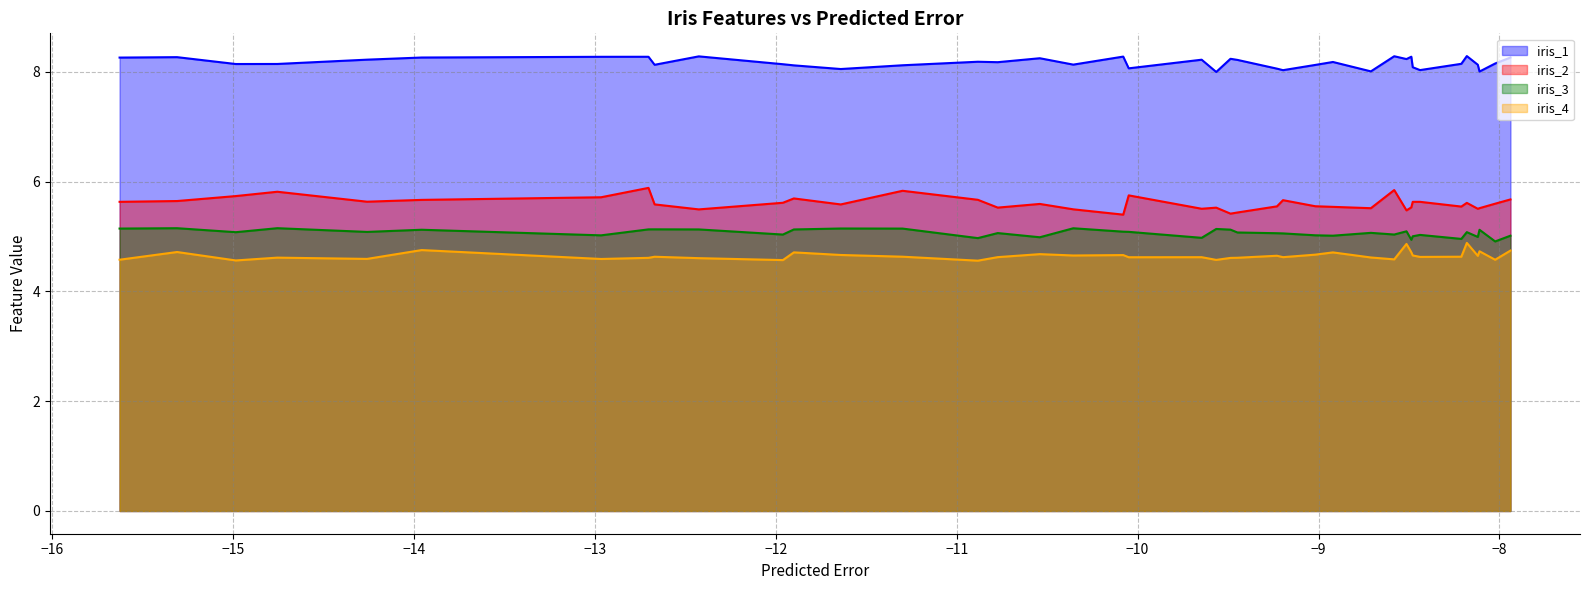

How many interior local peaks does the iris_2 series have?

11